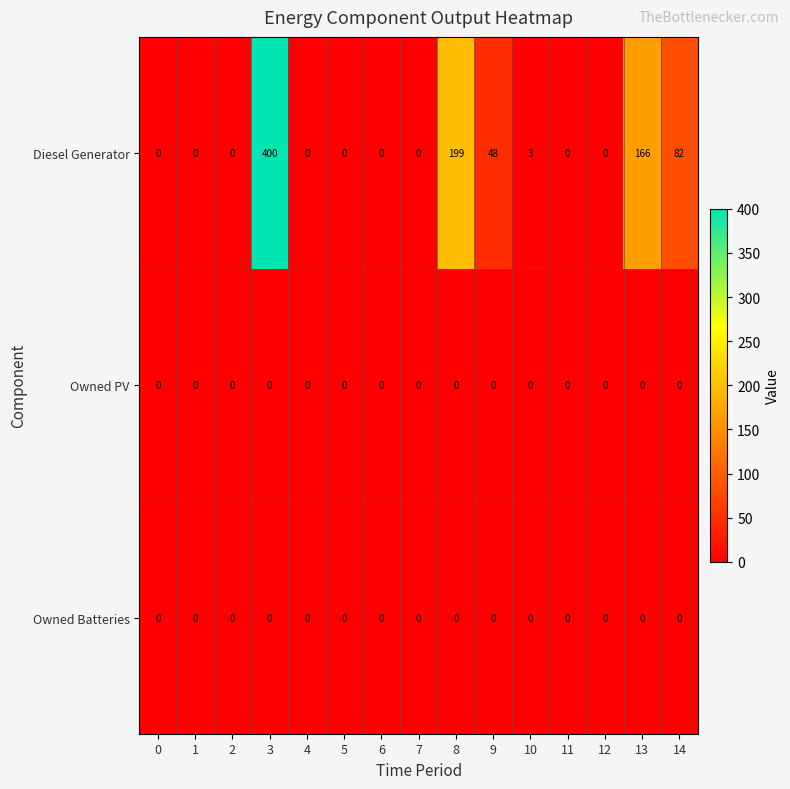

The value of Diesel Generator at 8 is 98. True or false?

False